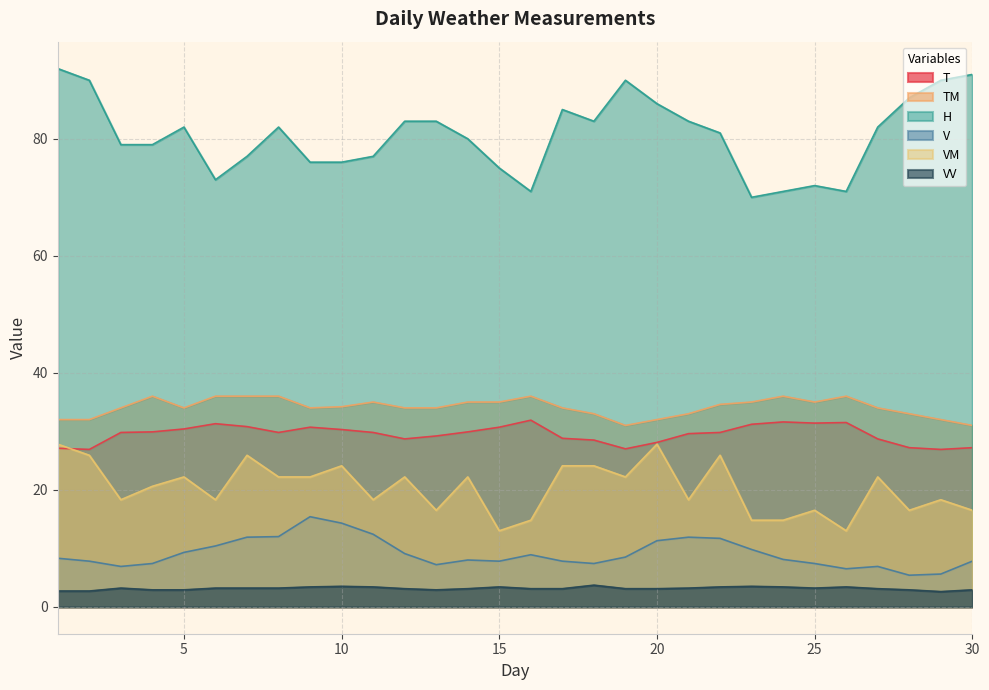

Between 16 and 15, which is larger?

16